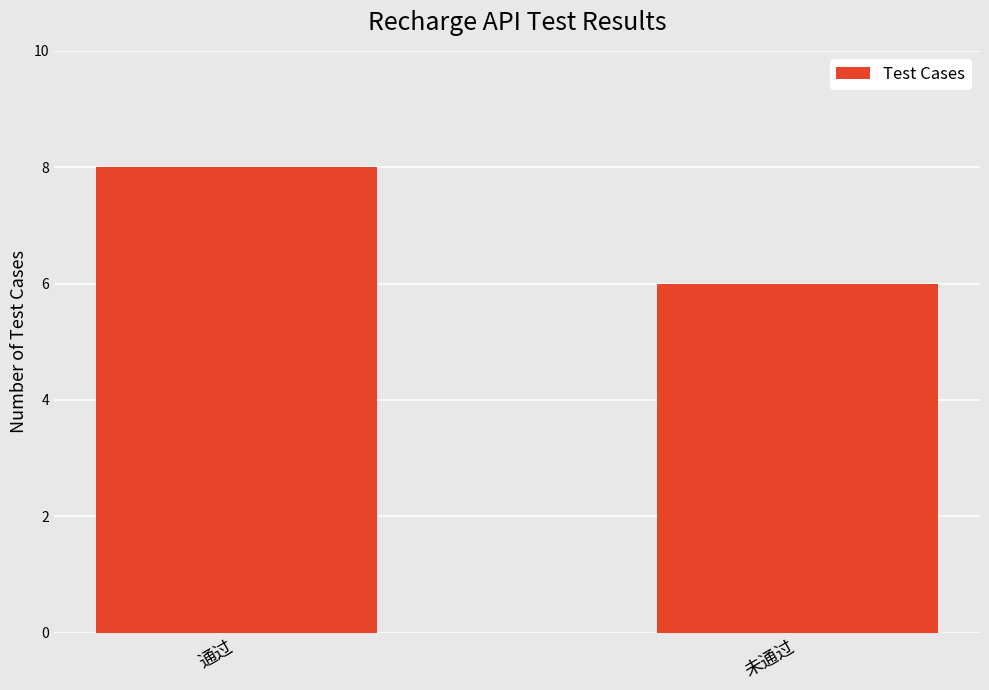

Is it true that the value at 未通过 is 6?

True